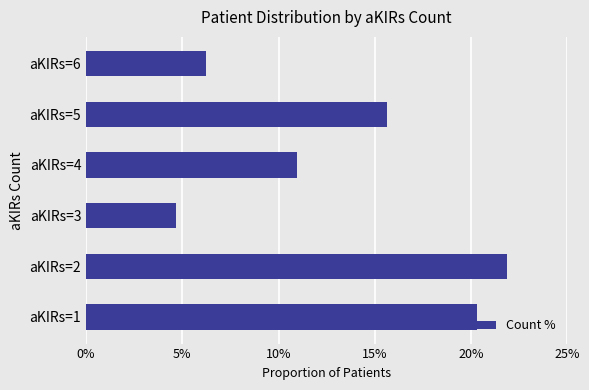

List the labels in order of value, smallest first.

aKIRs=3, aKIRs=6, aKIRs=4, aKIRs=5, aKIRs=1, aKIRs=2